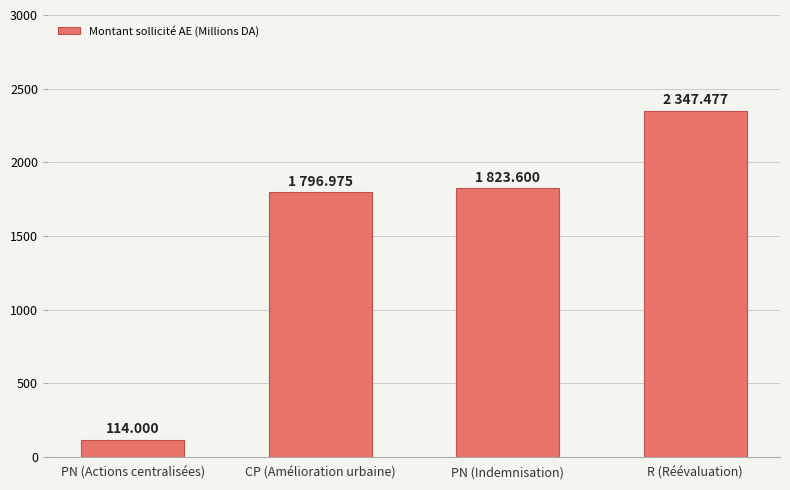

How many data points are less than 1823?

2